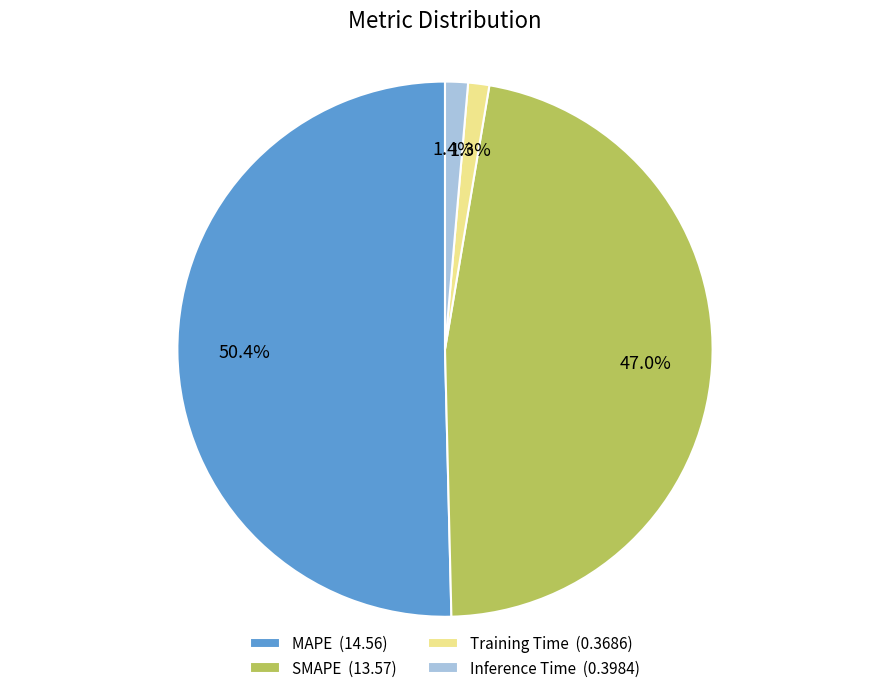

How many slices are in this pie chart?

4